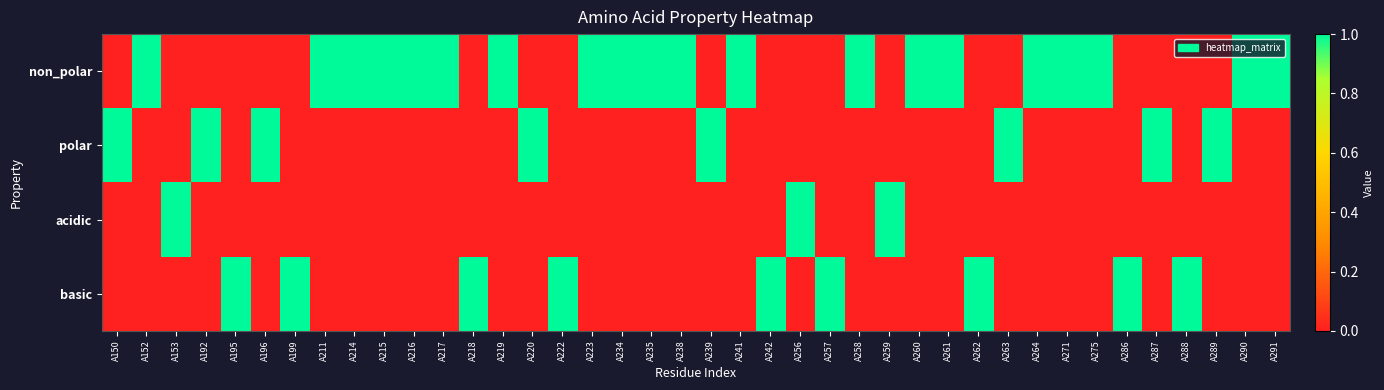

Reading right to left, extract all data points from this chart.

non_polar: A291=1	A290=1	A289=0	A288=0	A287=0	A286=0	A275=1	A271=1	A264=1	A263=0	A262=0	A261=1	A260=1	A259=0	A258=1	A257=0	A256=0	A242=0	A241=1	A239=0	A238=1	A235=1	A234=1	A223=1	A222=0	A220=0	A219=1	A218=0	A217=1	A216=1	A215=1	A214=1	A211=1	A199=0	A196=0	A195=0	A192=0	A153=0	A152=1	A150=0
polar: A291=0	A290=0	A289=1	A288=0	A287=1	A286=0	A275=0	A271=0	A264=0	A263=1	A262=0	A261=0	A260=0	A259=0	A258=0	A257=0	A256=0	A242=0	A241=0	A239=1	A238=0	A235=0	A234=0	A223=0	A222=0	A220=1	A219=0	A218=0	A217=0	A216=0	A215=0	A214=0	A211=0	A199=0	A196=1	A195=0	A192=1	A153=0	A152=0	A150=1
acidic: A291=0	A290=0	A289=0	A288=0	A287=0	A286=0	A275=0	A271=0	A264=0	A263=0	A262=0	A261=0	A260=0	A259=1	A258=0	A257=0	A256=1	A242=0	A241=0	A239=0	A238=0	A235=0	A234=0	A223=0	A222=0	A220=0	A219=0	A218=0	A217=0	A216=0	A215=0	A214=0	A211=0	A199=0	A196=0	A195=0	A192=0	A153=1	A152=0	A150=0
basic: A291=0	A290=0	A289=0	A288=1	A287=0	A286=1	A275=0	A271=0	A264=0	A263=0	A262=1	A261=0	A260=0	A259=0	A258=0	A257=1	A256=0	A242=1	A241=0	A239=0	A238=0	A235=0	A234=0	A223=0	A222=1	A220=0	A219=0	A218=1	A217=0	A216=0	A215=0	A214=0	A211=0	A199=1	A196=0	A195=1	A192=0	A153=0	A152=0	A150=0